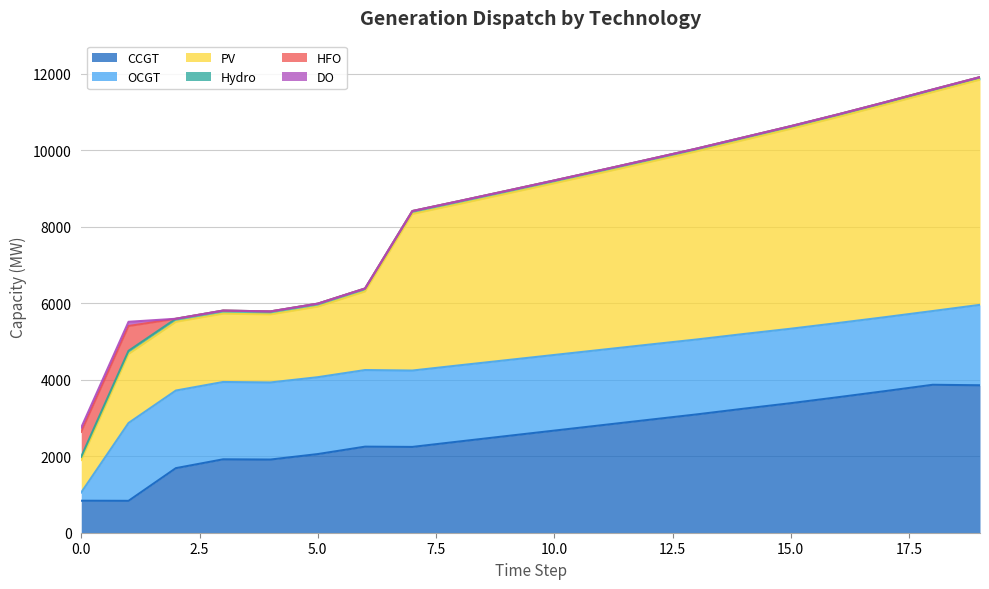

Which series changed the most between 10 and 18?

PV